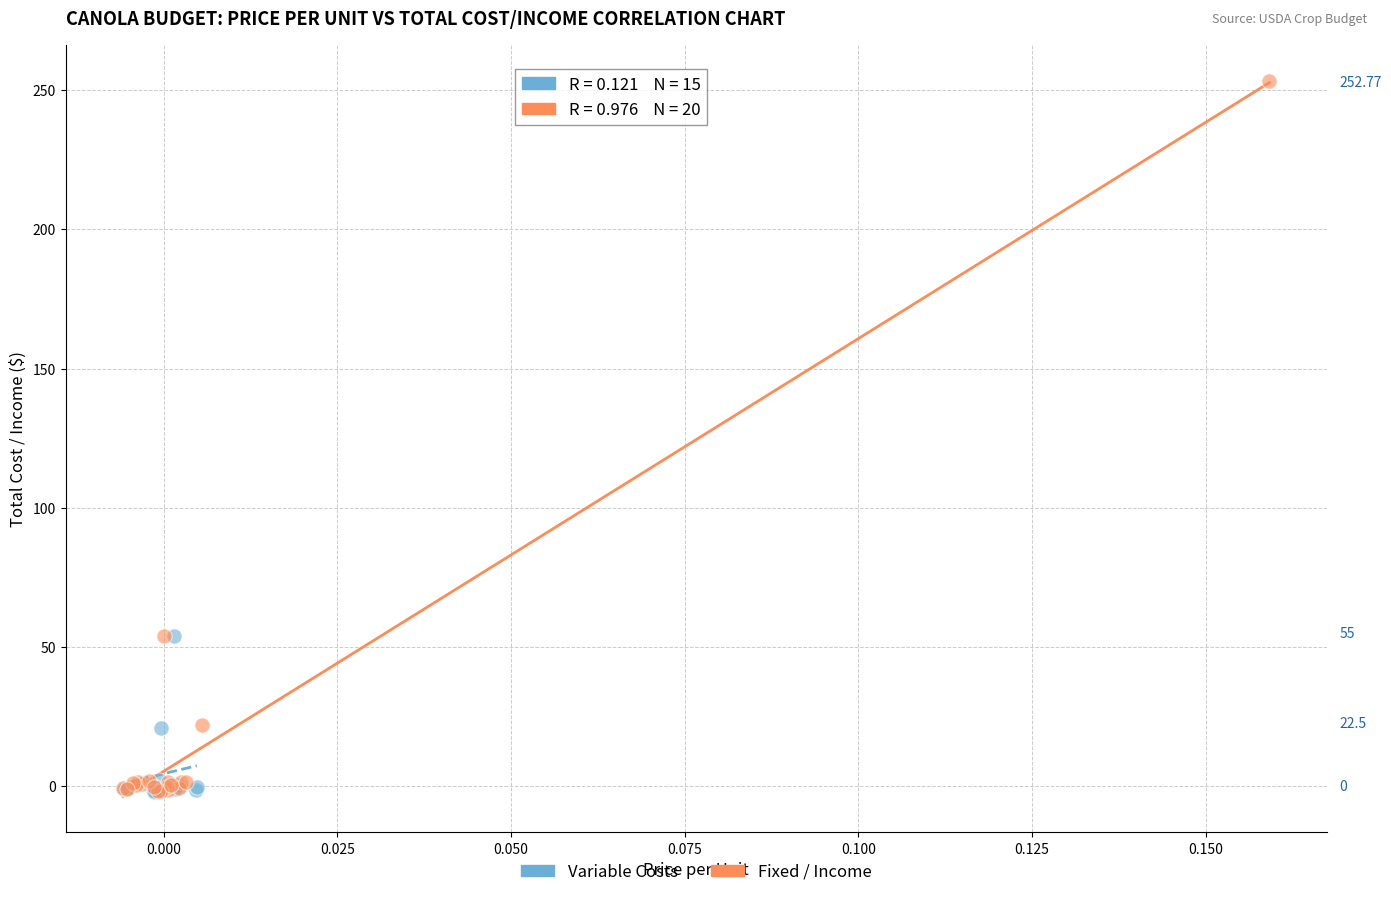

Which series has the widest spread of Y values?

Fixed / Income